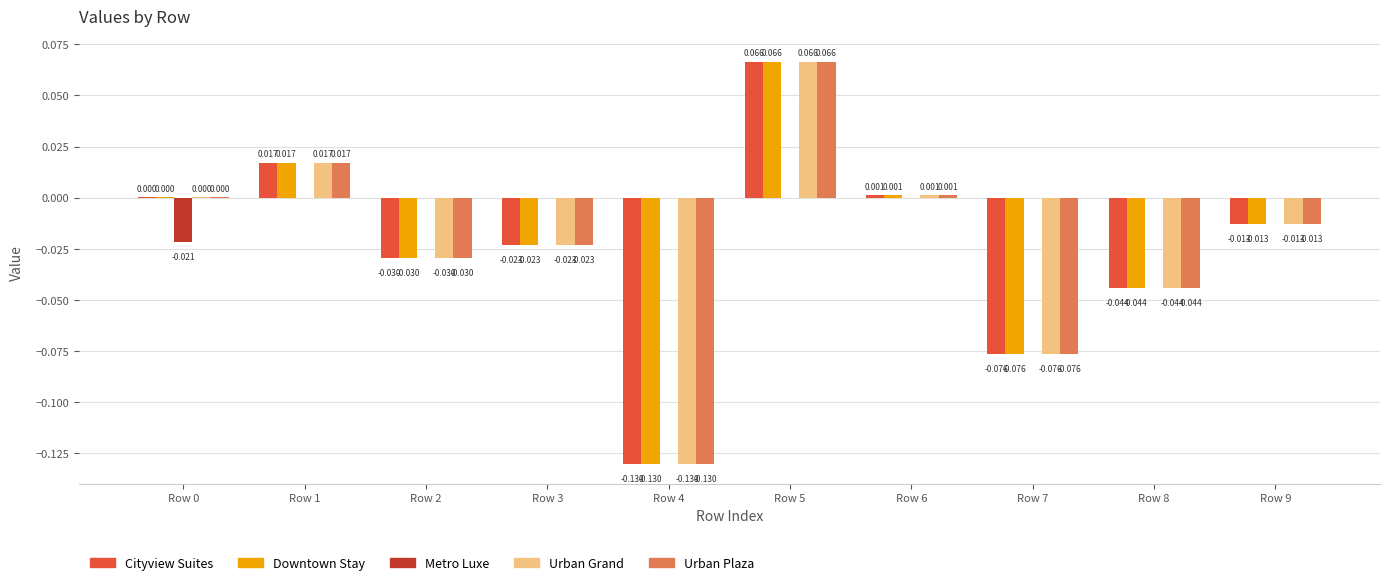

What is the sum of all Urban Grand values?

-0.2